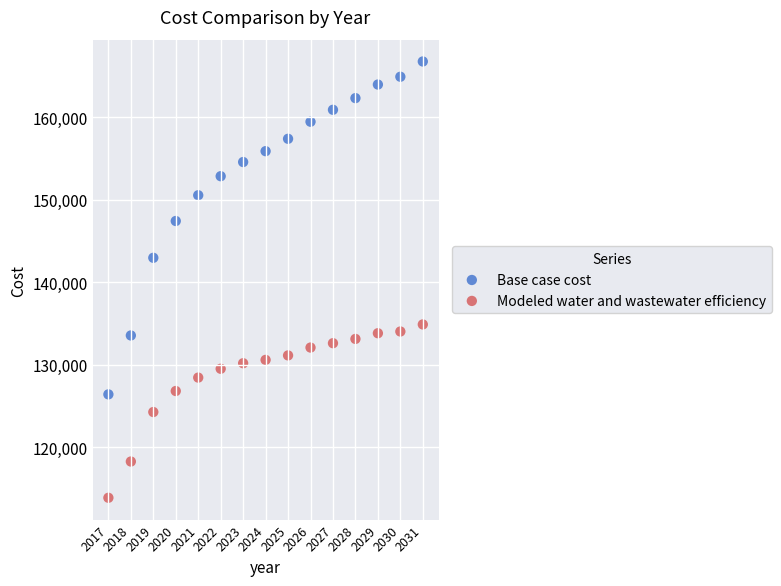

Which series reaches the minimum Y coordinate?

Modeled water and wastewater efficiency